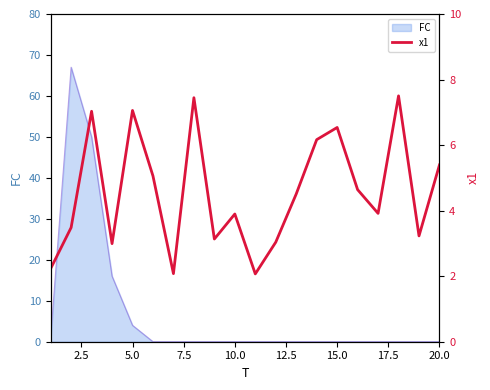

What is the maximum value for FC?

67